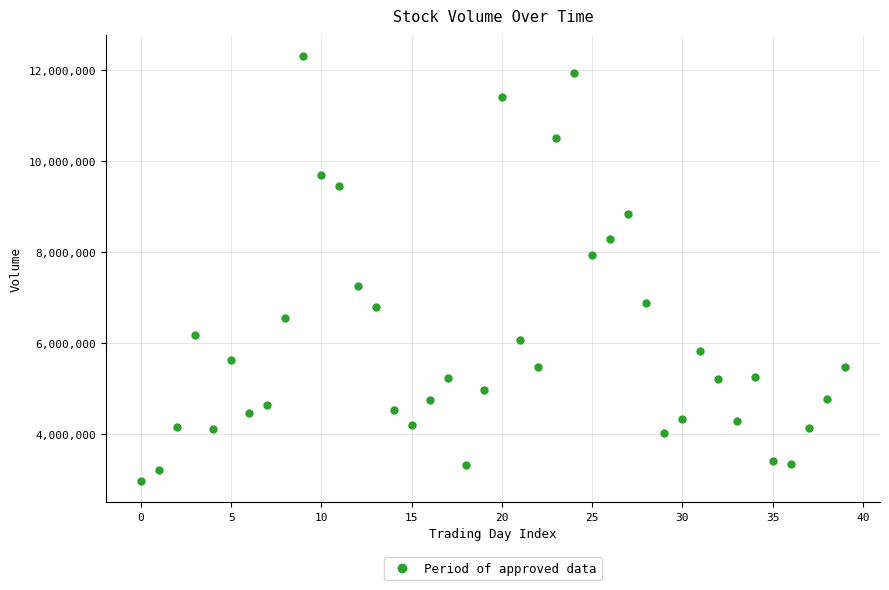

What is the range of Y values (max minus min)?

9326600